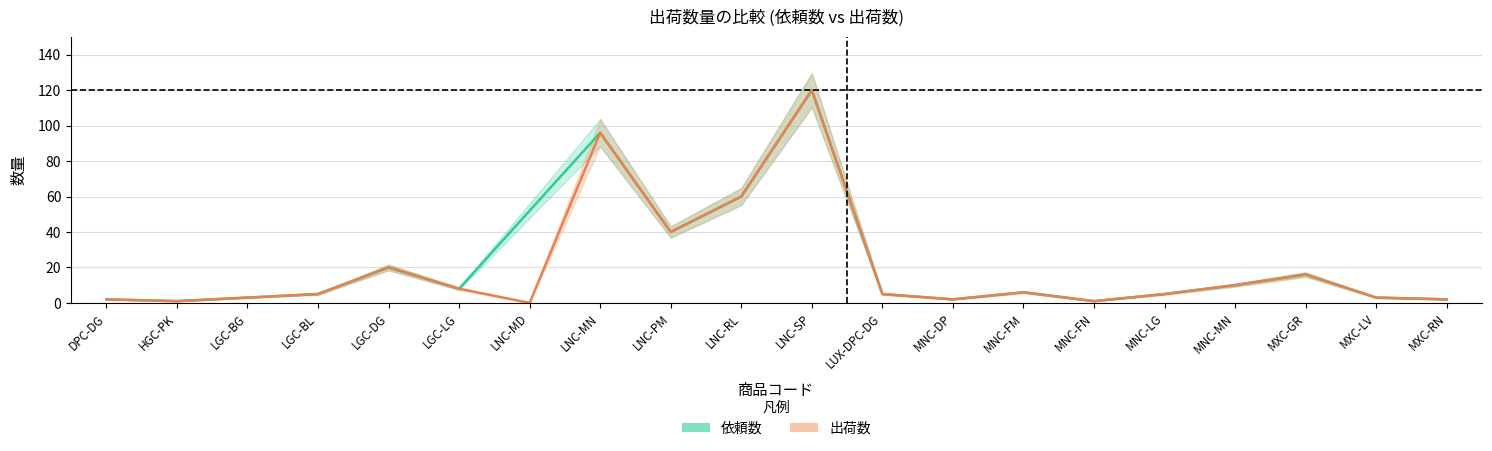

What position from the right is MNC-DP?

8